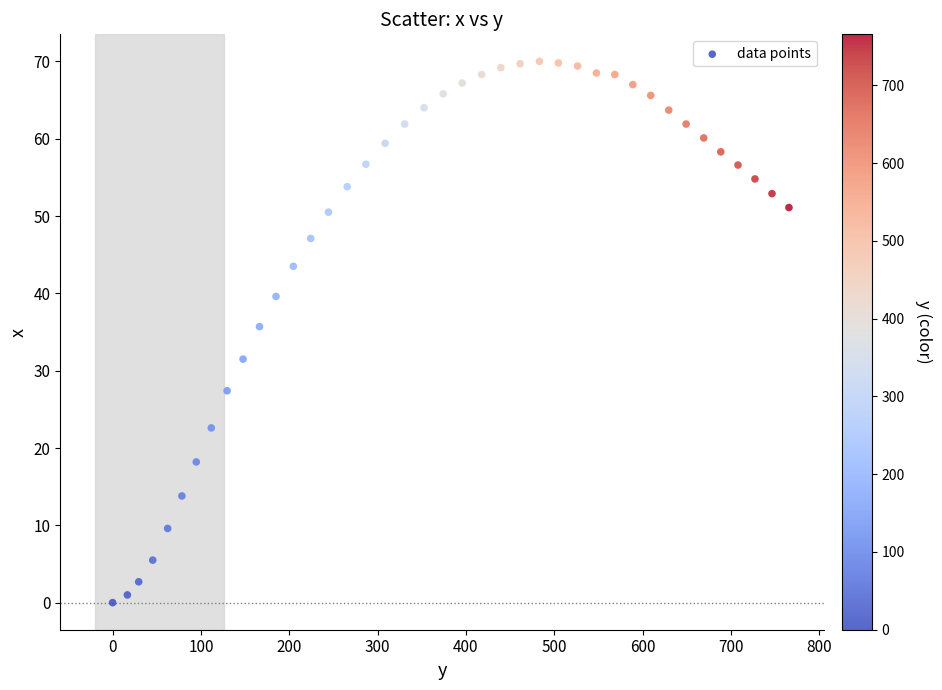

What is the range of X values (max minus min)?

765.8